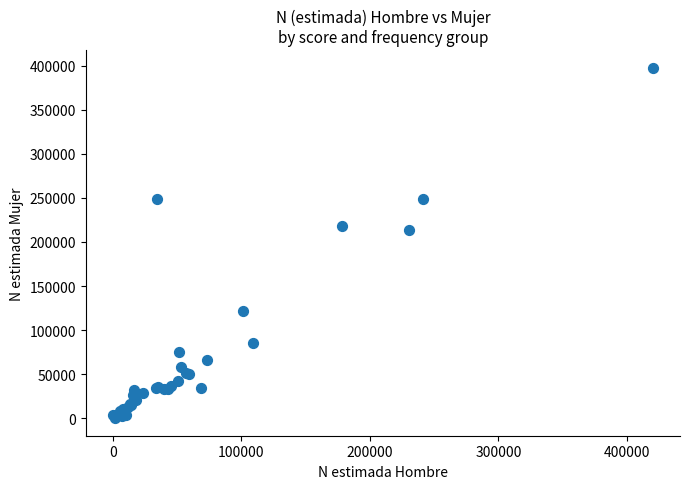

What Y value in the scatter plot is closest to 198930?

213185